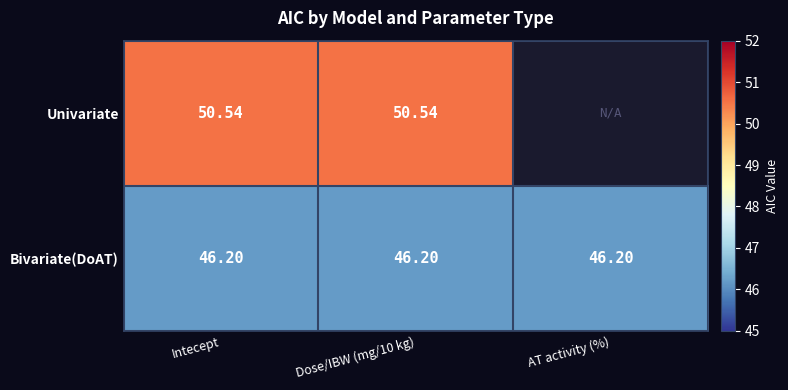

At which category is the sum across all series the highest?

Intecept